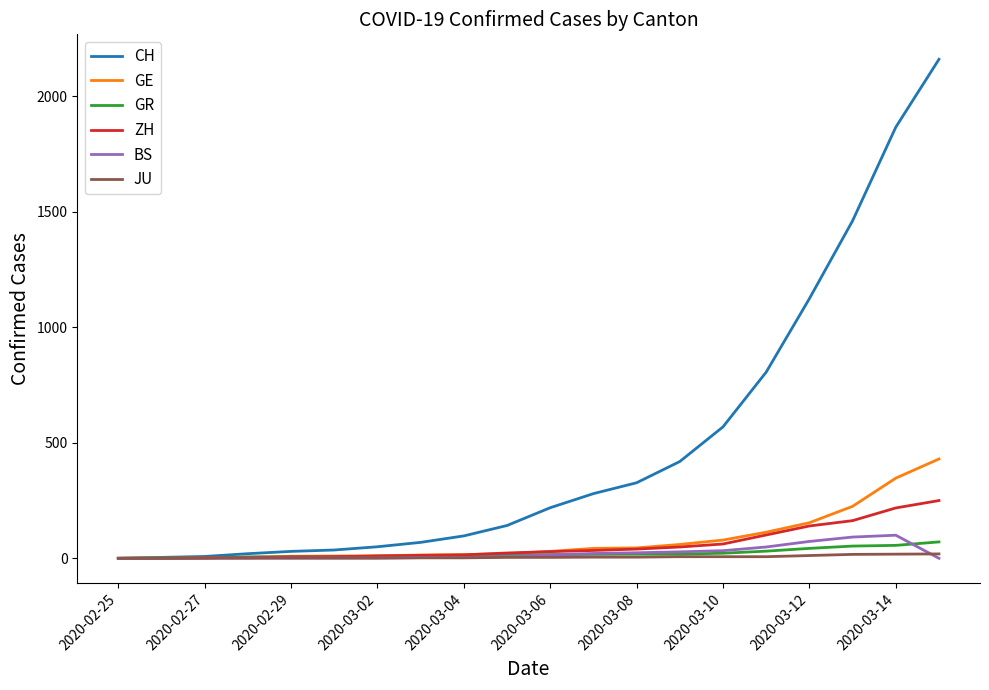

Which series has the widest spread of values?

CH